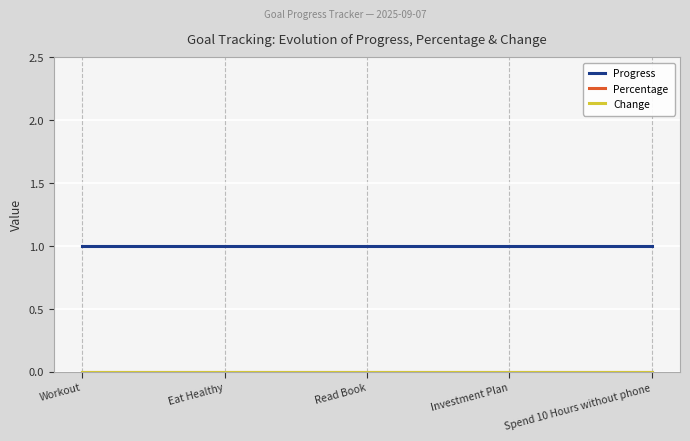

Reading left to right, list all the values displayed in this chart.

Progress: 1	1	1	1	1
Percentage: 0	0	0	0	0
Change: 0	0	0	0	0